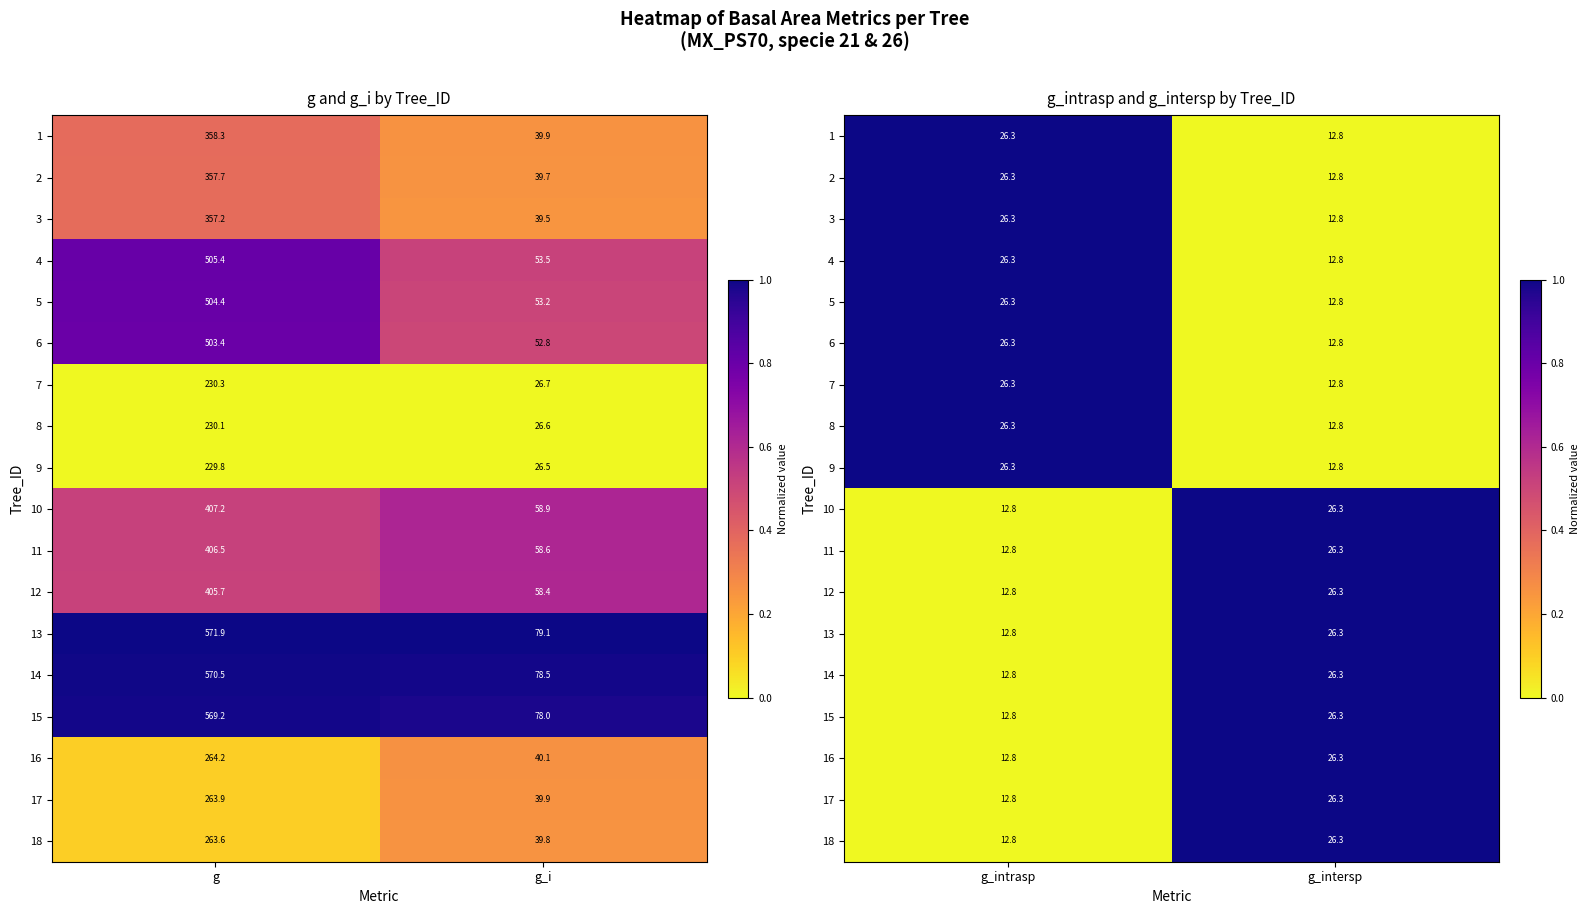

At how many categories does at least one series exceed 0?

2